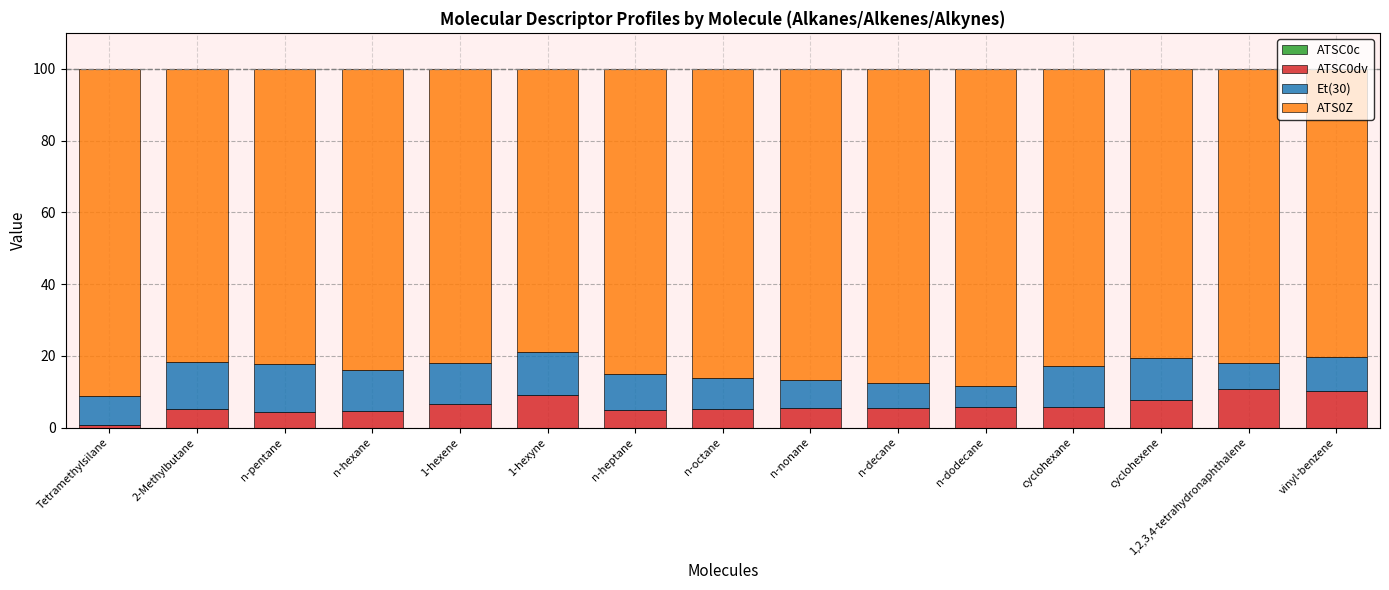

How many distinct data groups are displayed?

4